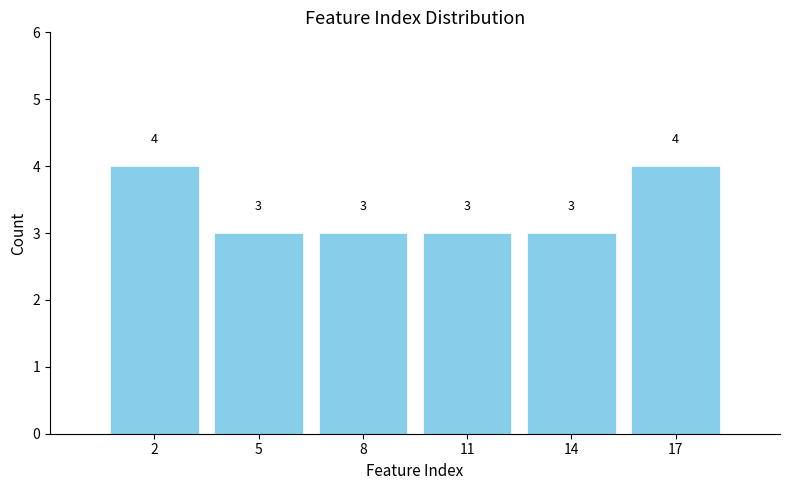

Reading left to right, list all the values displayed in this chart.

4	3	3	3	3	4